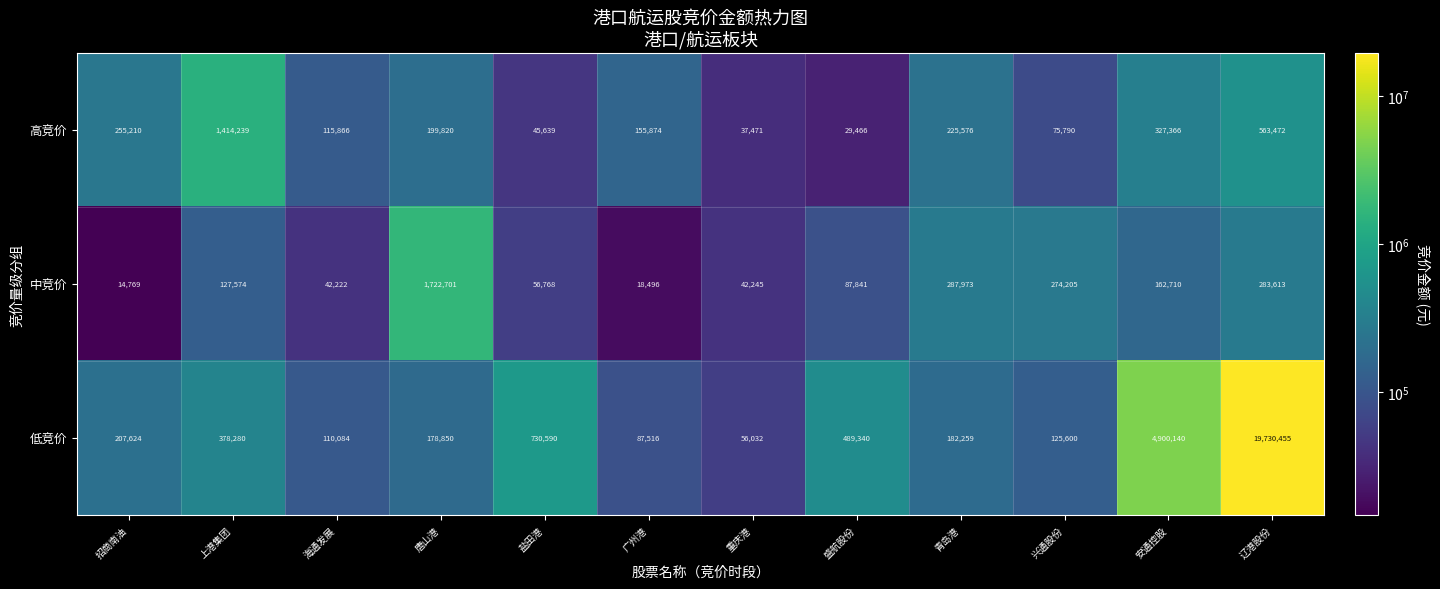

At how many categories does at least one series exceed 8353243?

1